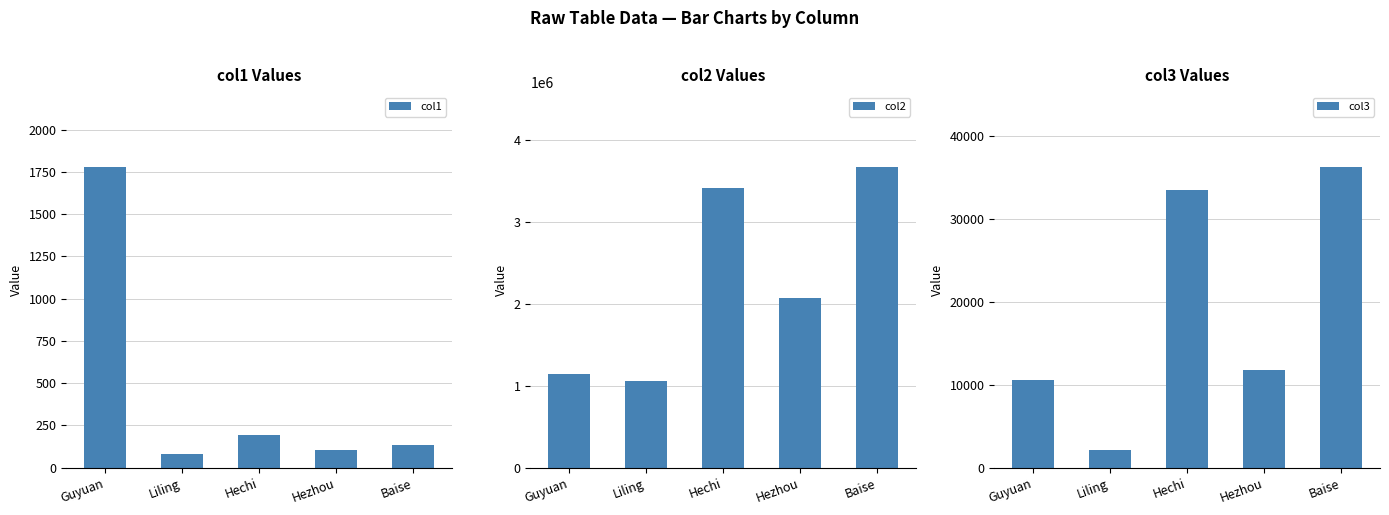

How many series are shown in this chart?

3